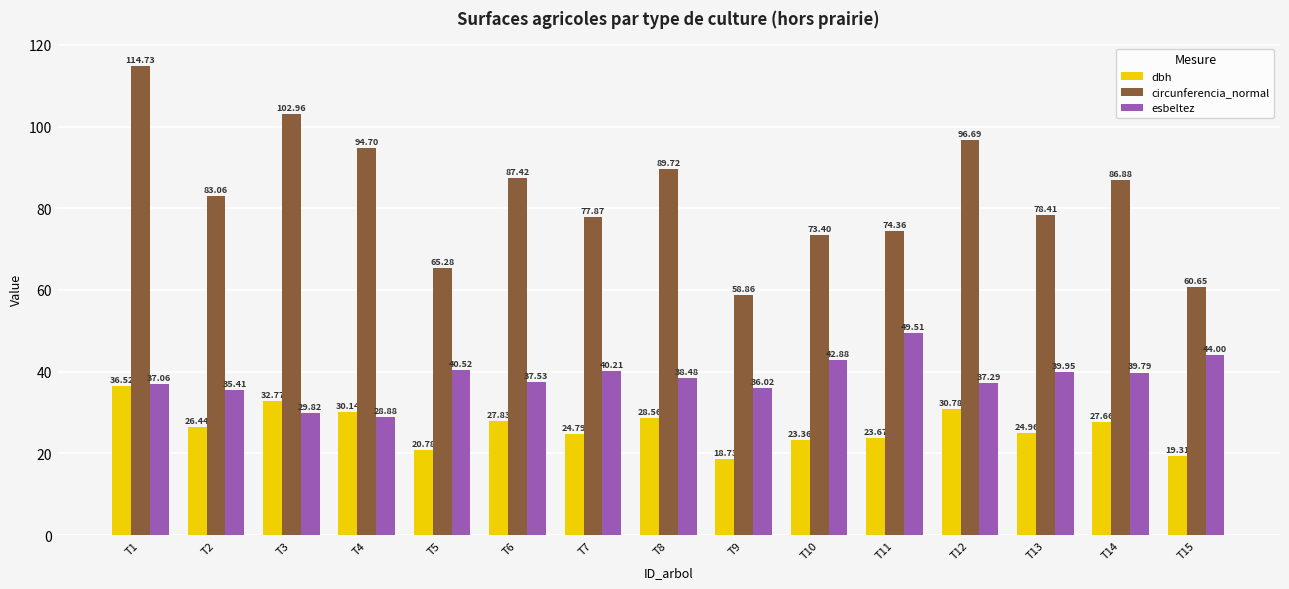

The value of circunferencia_normal at T8 is 22.9. True or false?

False